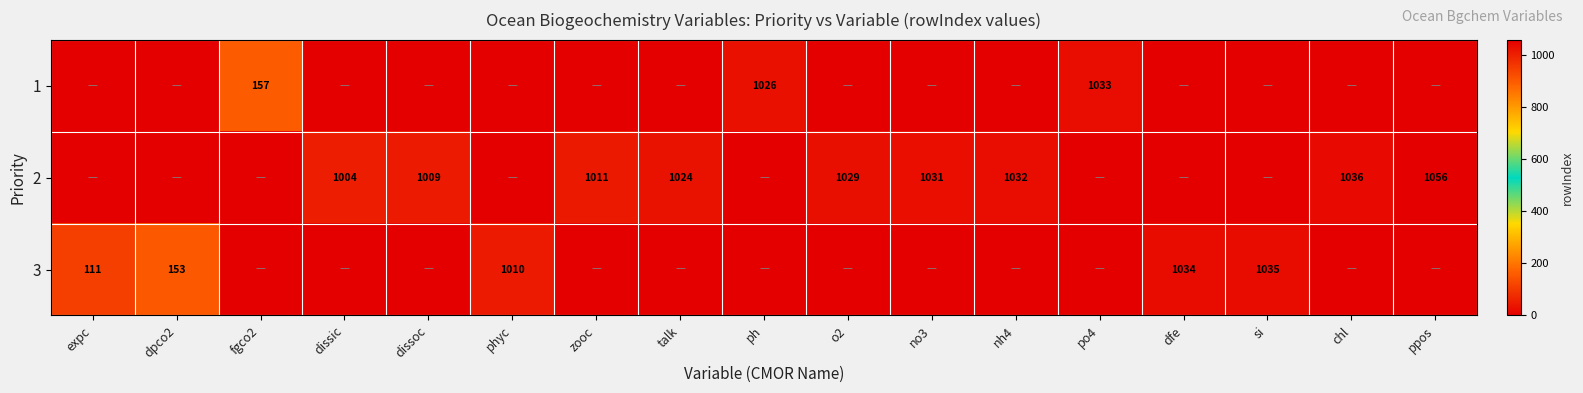

At which category is the sum across all series the highest?

ppos